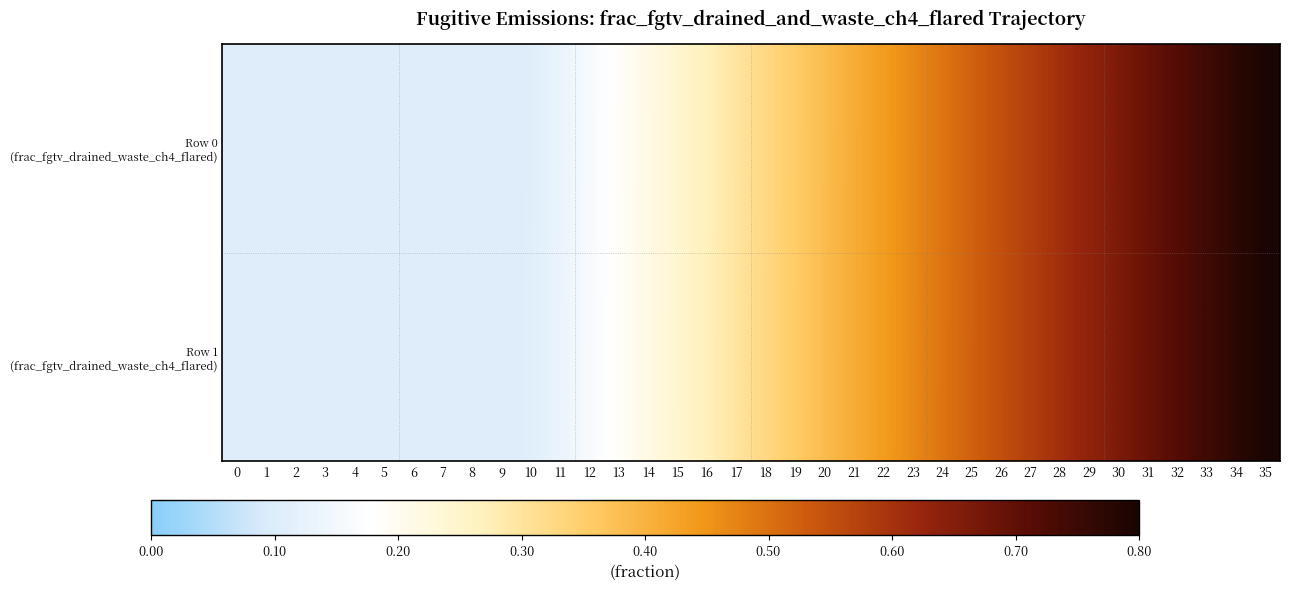

What is the minimum value shown in the chart?

0.1